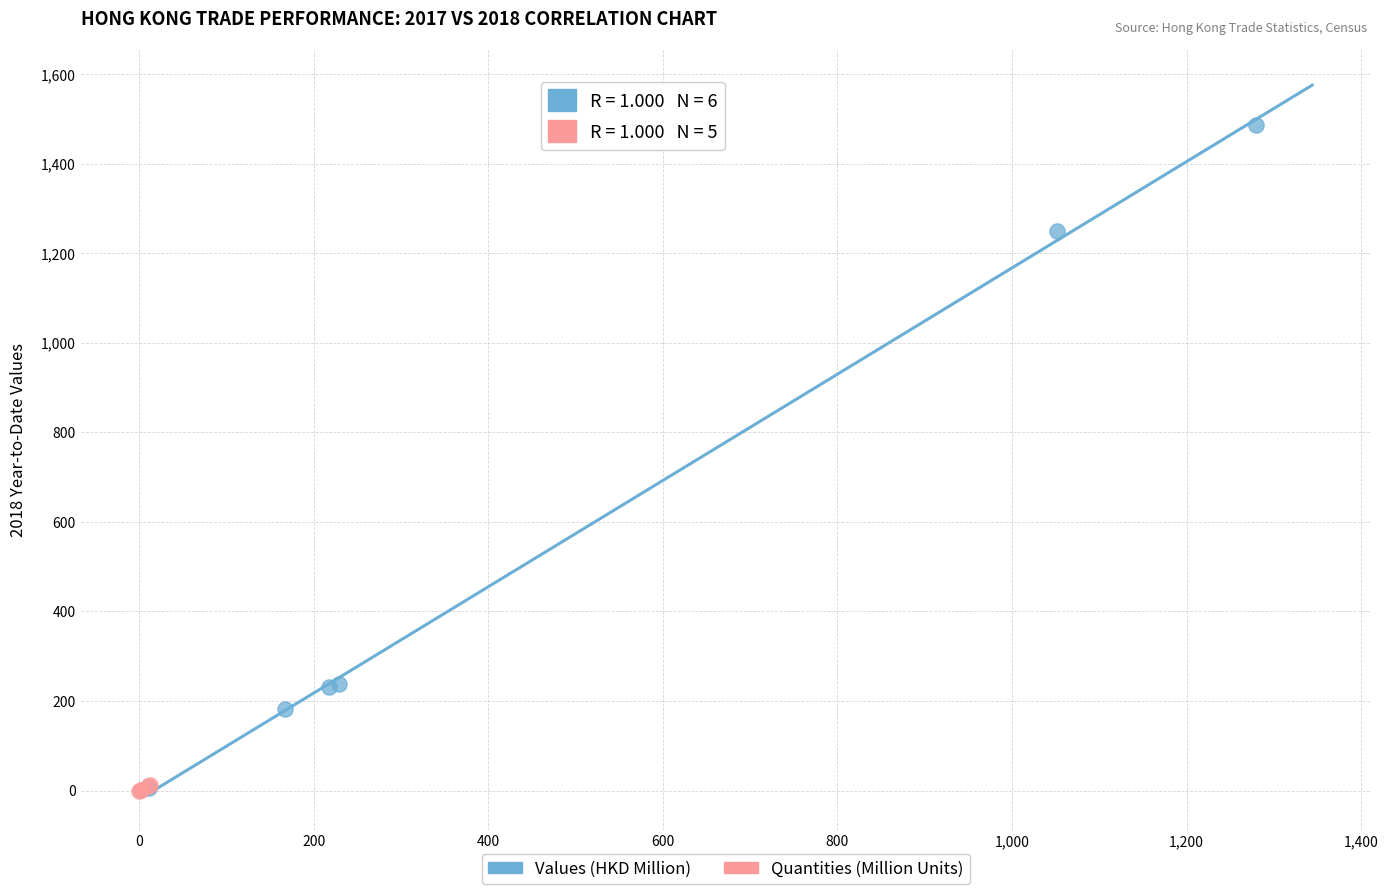

Which series contains the highest Y value?

Values (HKD Million)